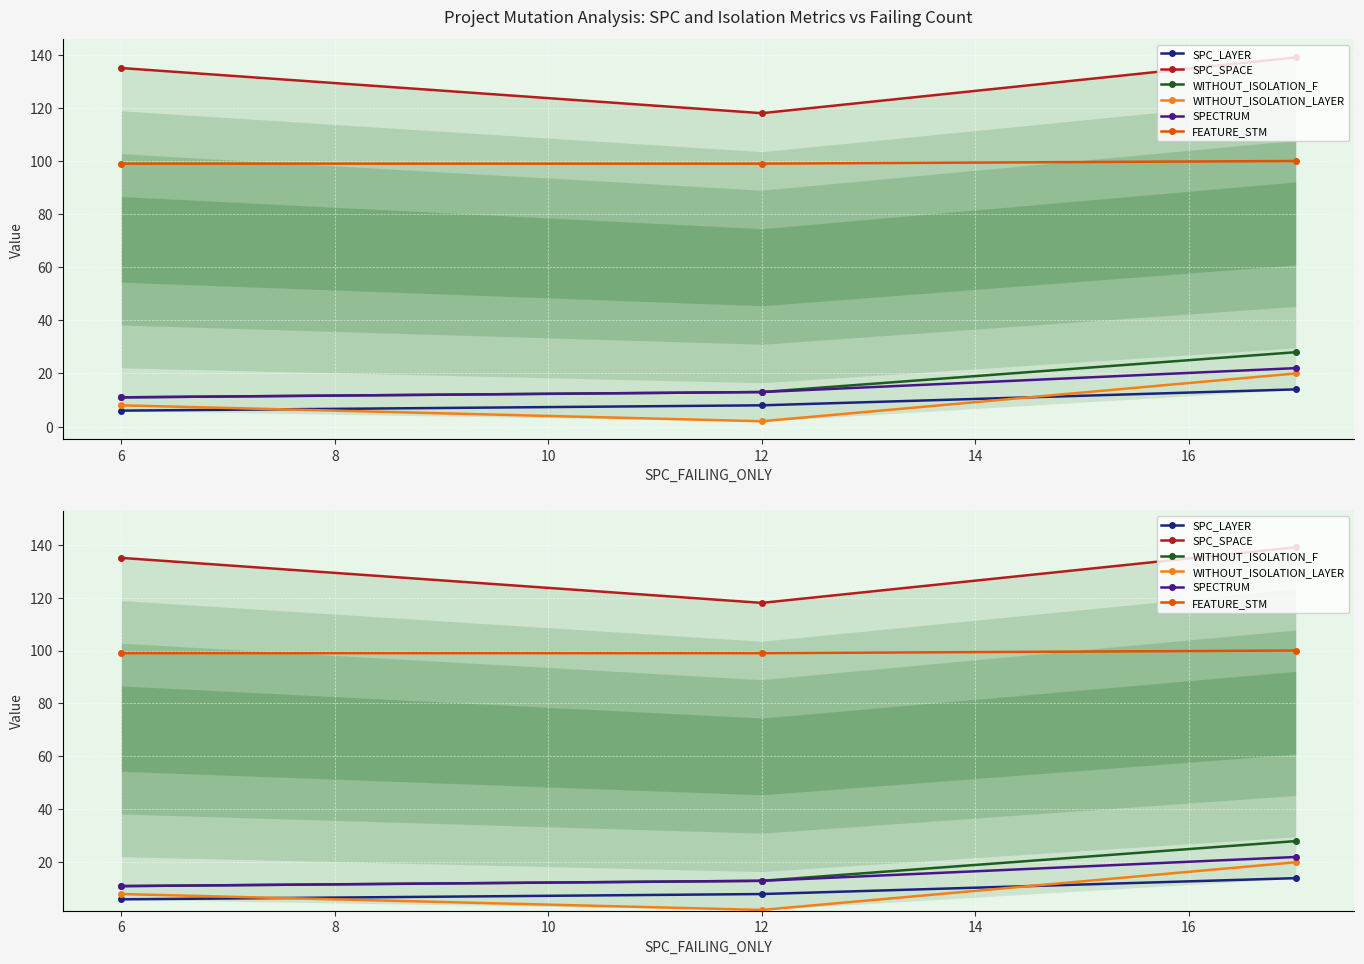

At how many categories does at least one series exceed 69?

3